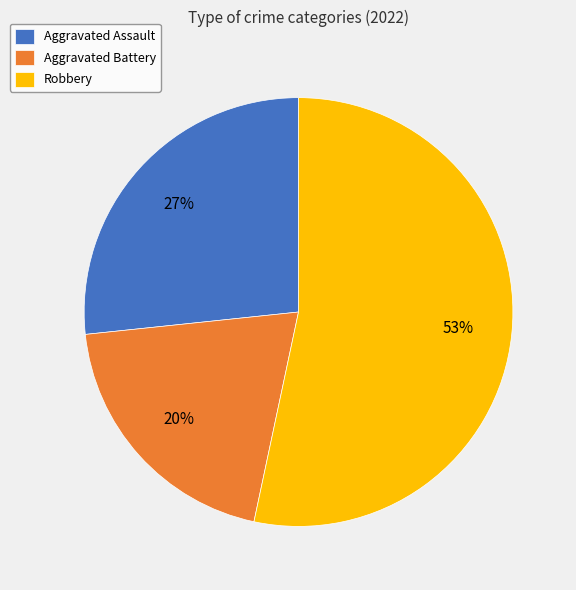

Do Aggravated Battery and Aggravated Assault together represent more than half of the pie?

No